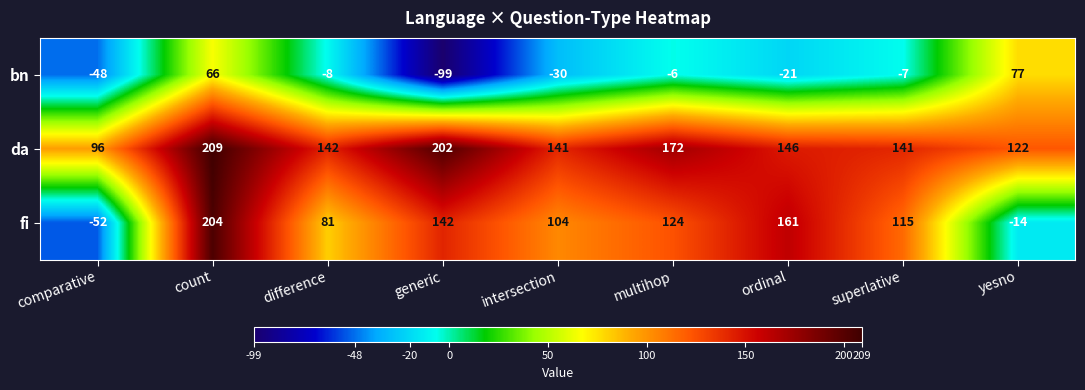

Reading left to right, extract all data points from this chart.

bn: -48	66	-8	-99	-30	-6	-21	-7	77
da: 96	209	142	202	141	172	146	141	122
fi: -52	204	81	142	104	124	161	115	-14